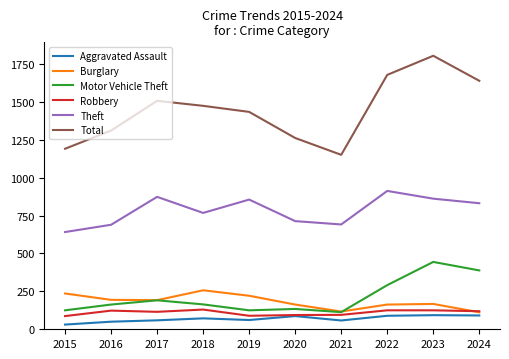

Which series has the largest range (max minus min)?

Total